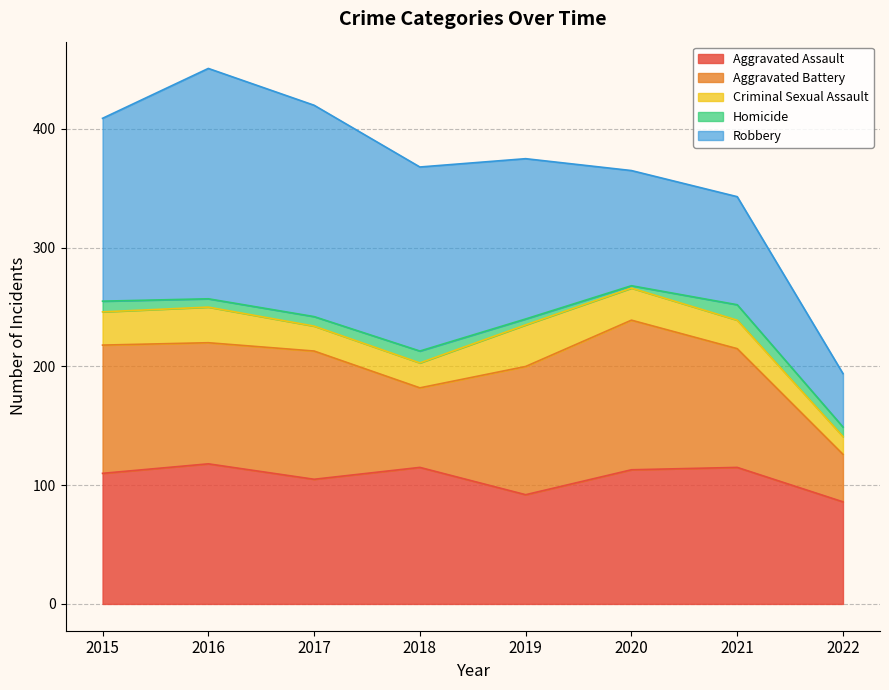

The Robbery series shows 26 at 2021. True or false?

False